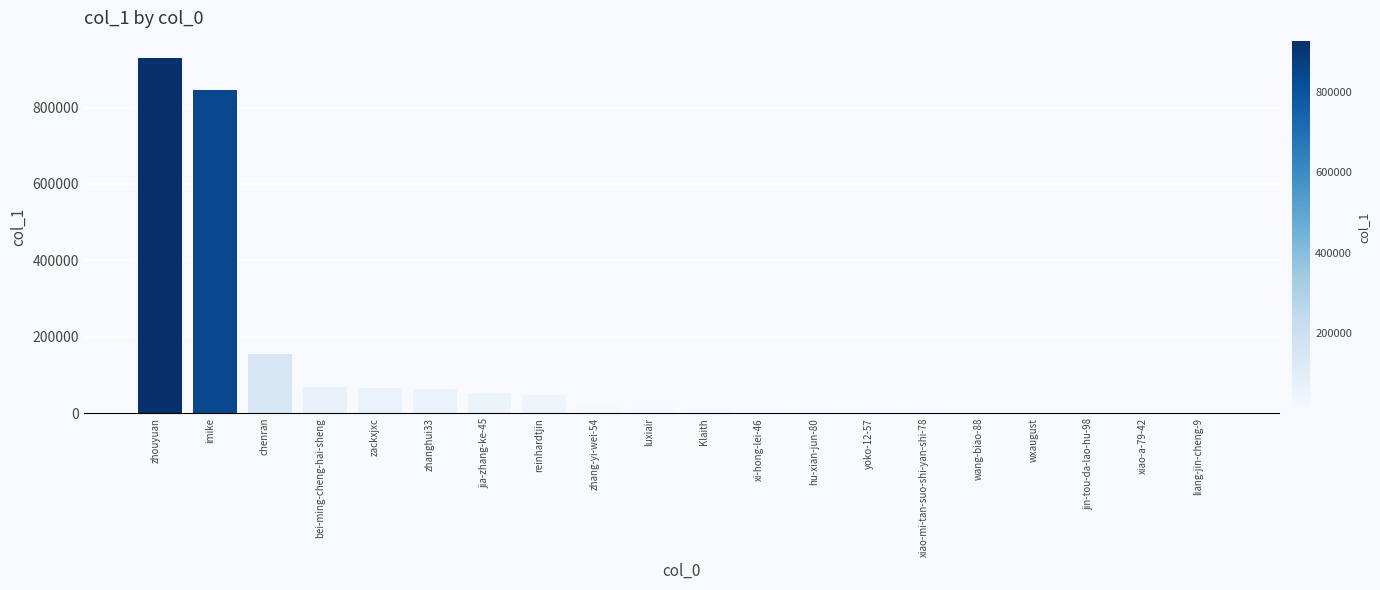

What is the change in value from chenran to bei-ming-cheng-hai-sheng?

-85881